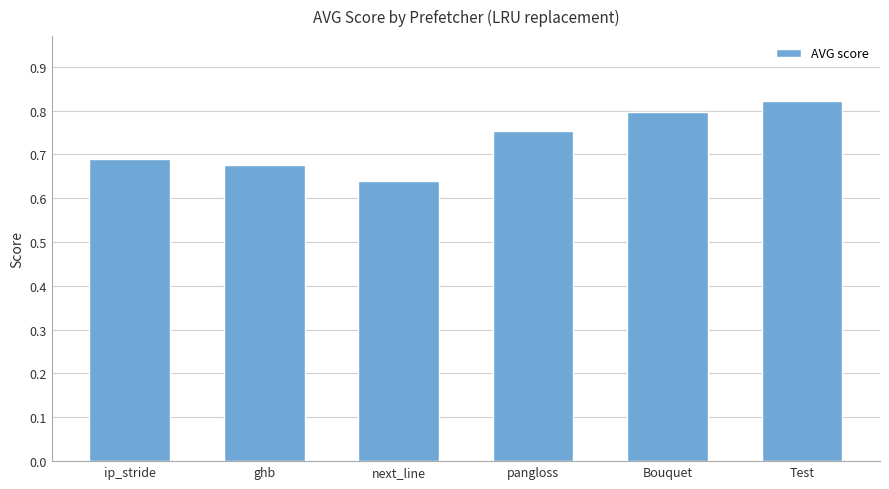

What is the change in value from ghb to Test?

+0.1